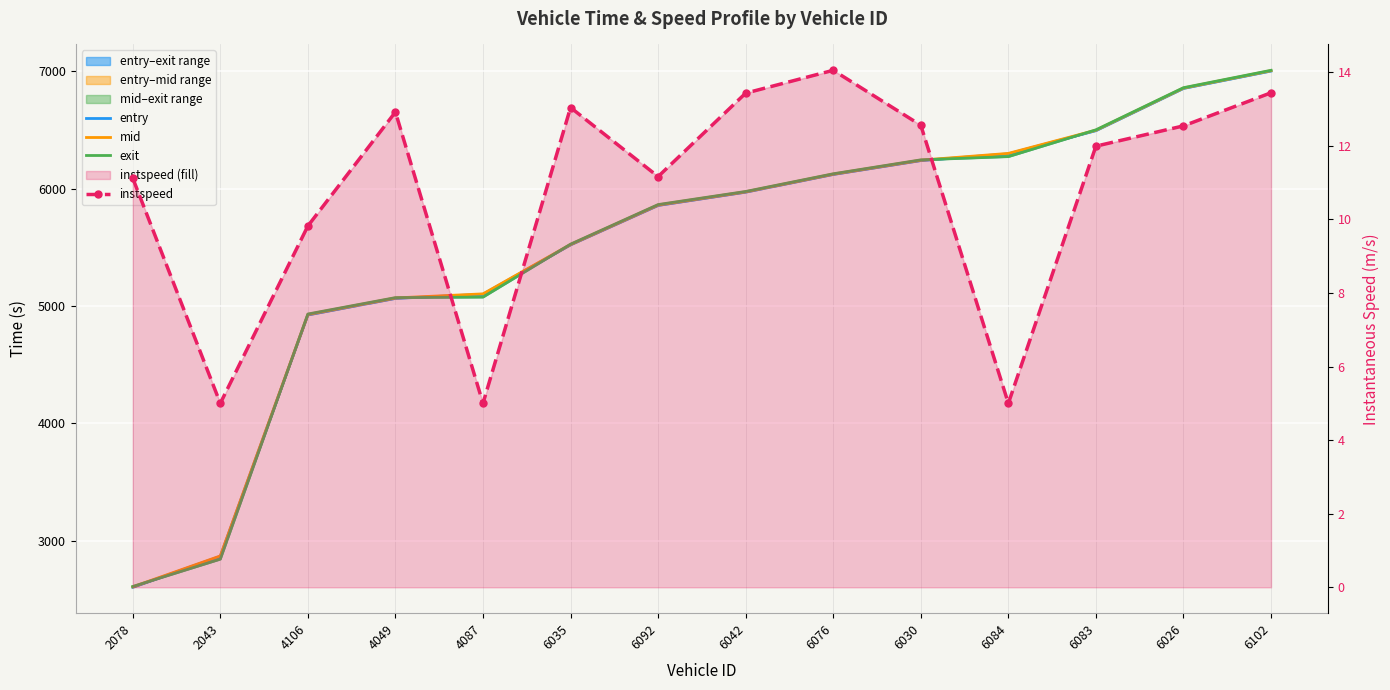

Which series has the widest spread of values?

entry